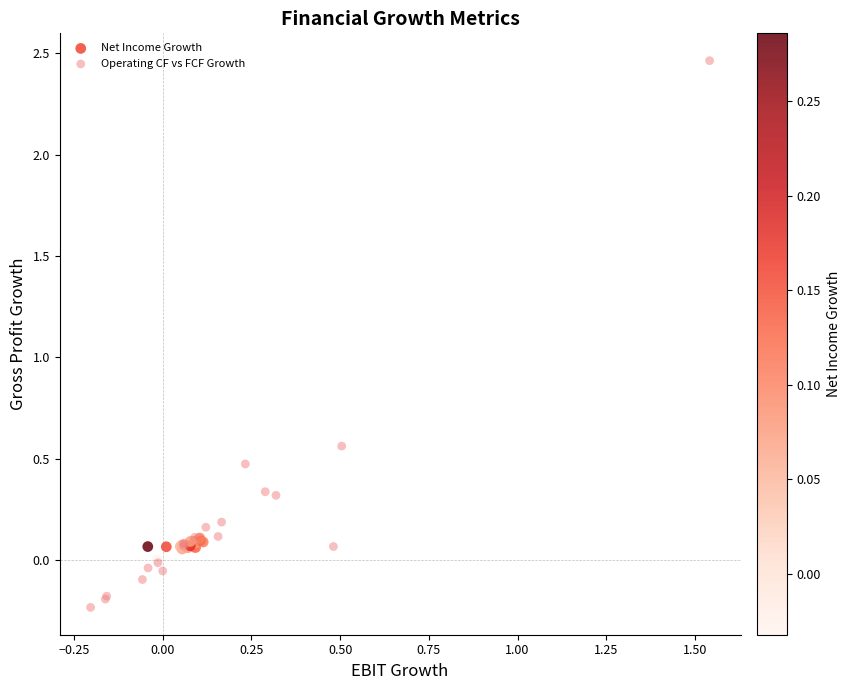

Which series has the largest Y range (max minus min)?

Operating CF vs FCF Growth